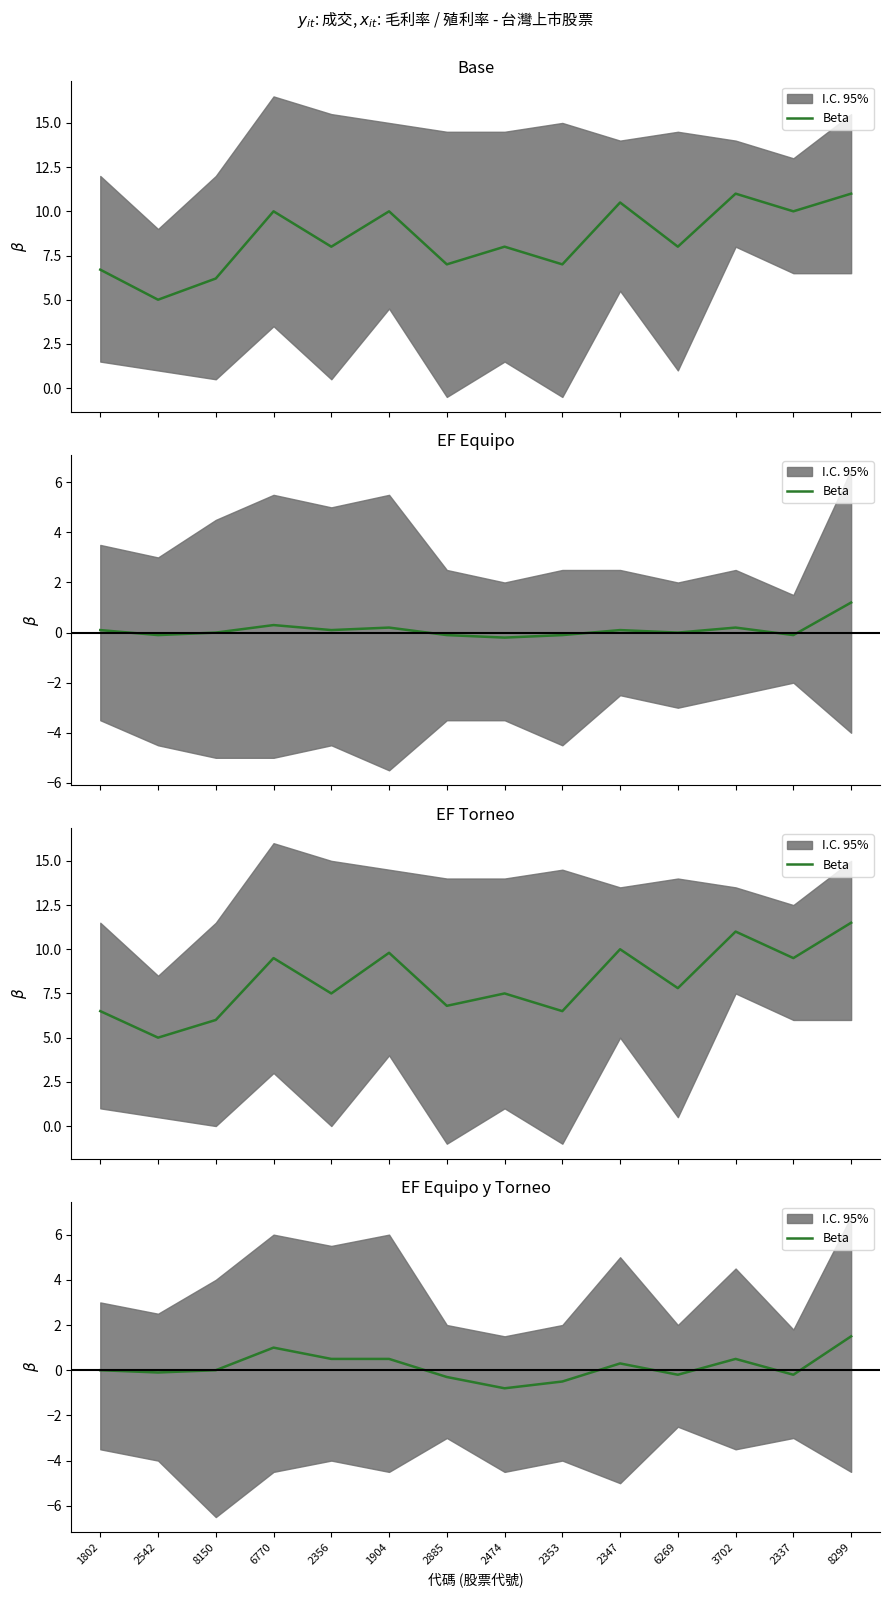

How many lines are shown in the chart?

1